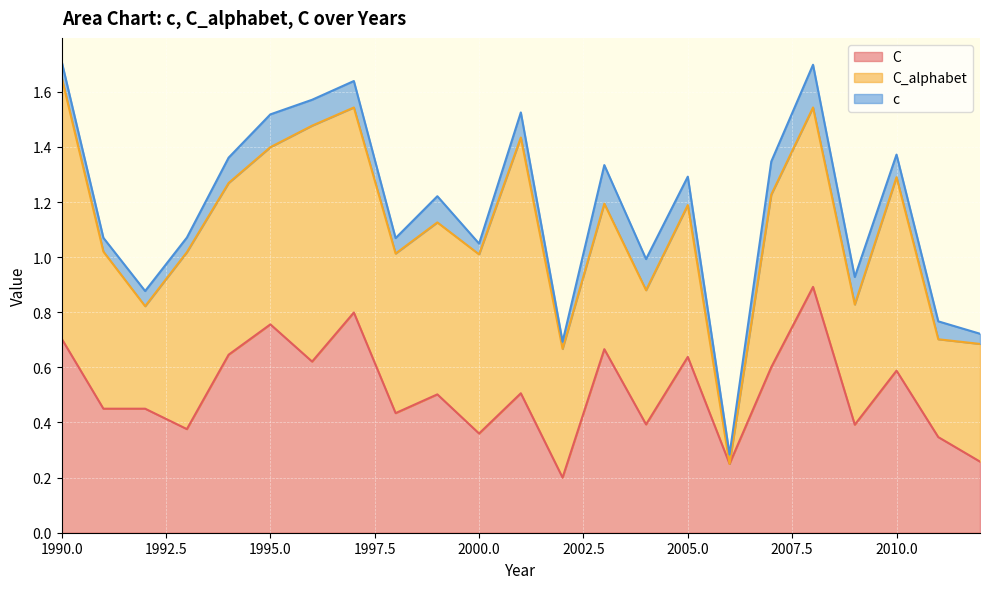

What are all the series names shown in the legend?

C, C_alphabet, c